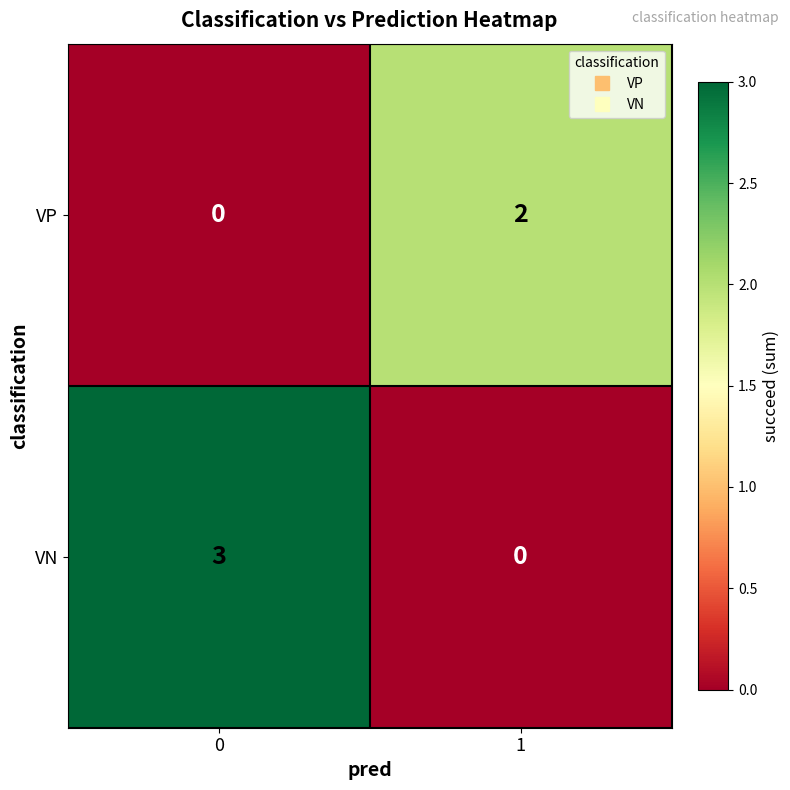

How many positive values does the VN series have?

1